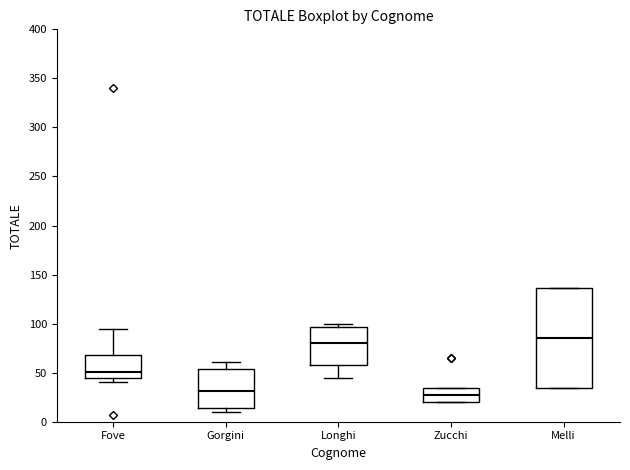

Reading left to right, read every box against the y-axis: the position of its median line, the range the box covers, and the ends of its whiskers. The values are not printed on the chart, so give them approximately, as read against the axis.

Fove: median 50, box 45 to 70, whiskers 40 to 95
Gorgini: median 30, box 15 to 55, whiskers 10 to 60
Longhi: median 80, box 60 to 95, whiskers 45 to 100
Zucchi: median 25, box 20 to 35, whiskers 20 to 35
Melli: median 85, box 35 to 135, whiskers 35 to 135